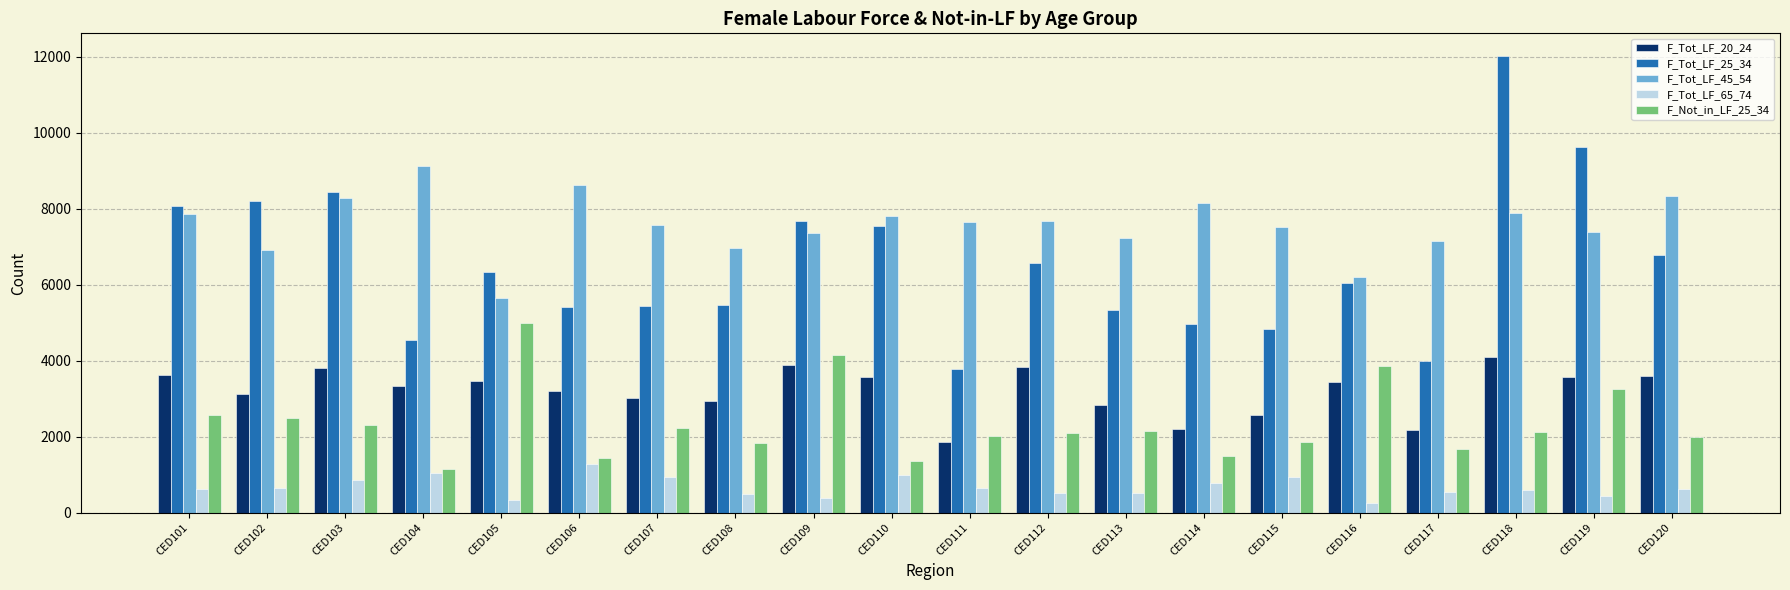

How many data points does each series have?

20